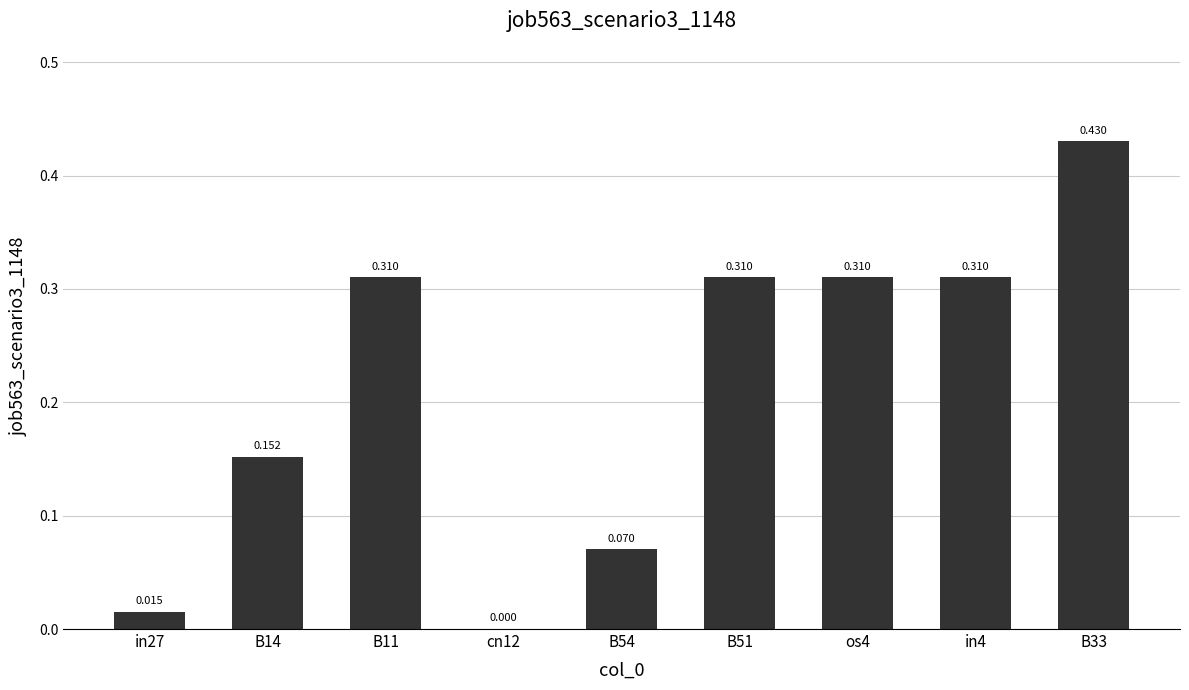

Which category has the lowest value across all series?

cn12